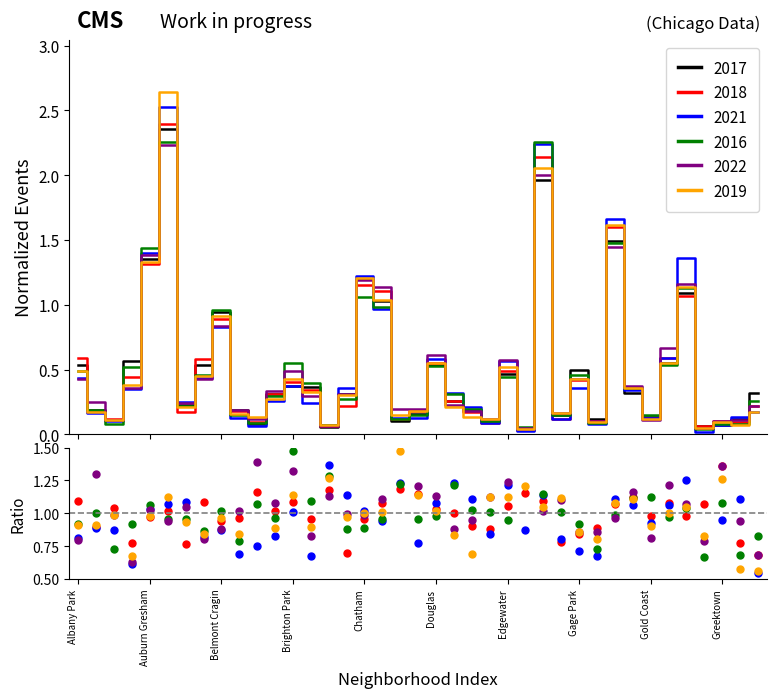

Is the value of 2018 at Archer Heights greater than the value of 2019 at Hermosa?

No